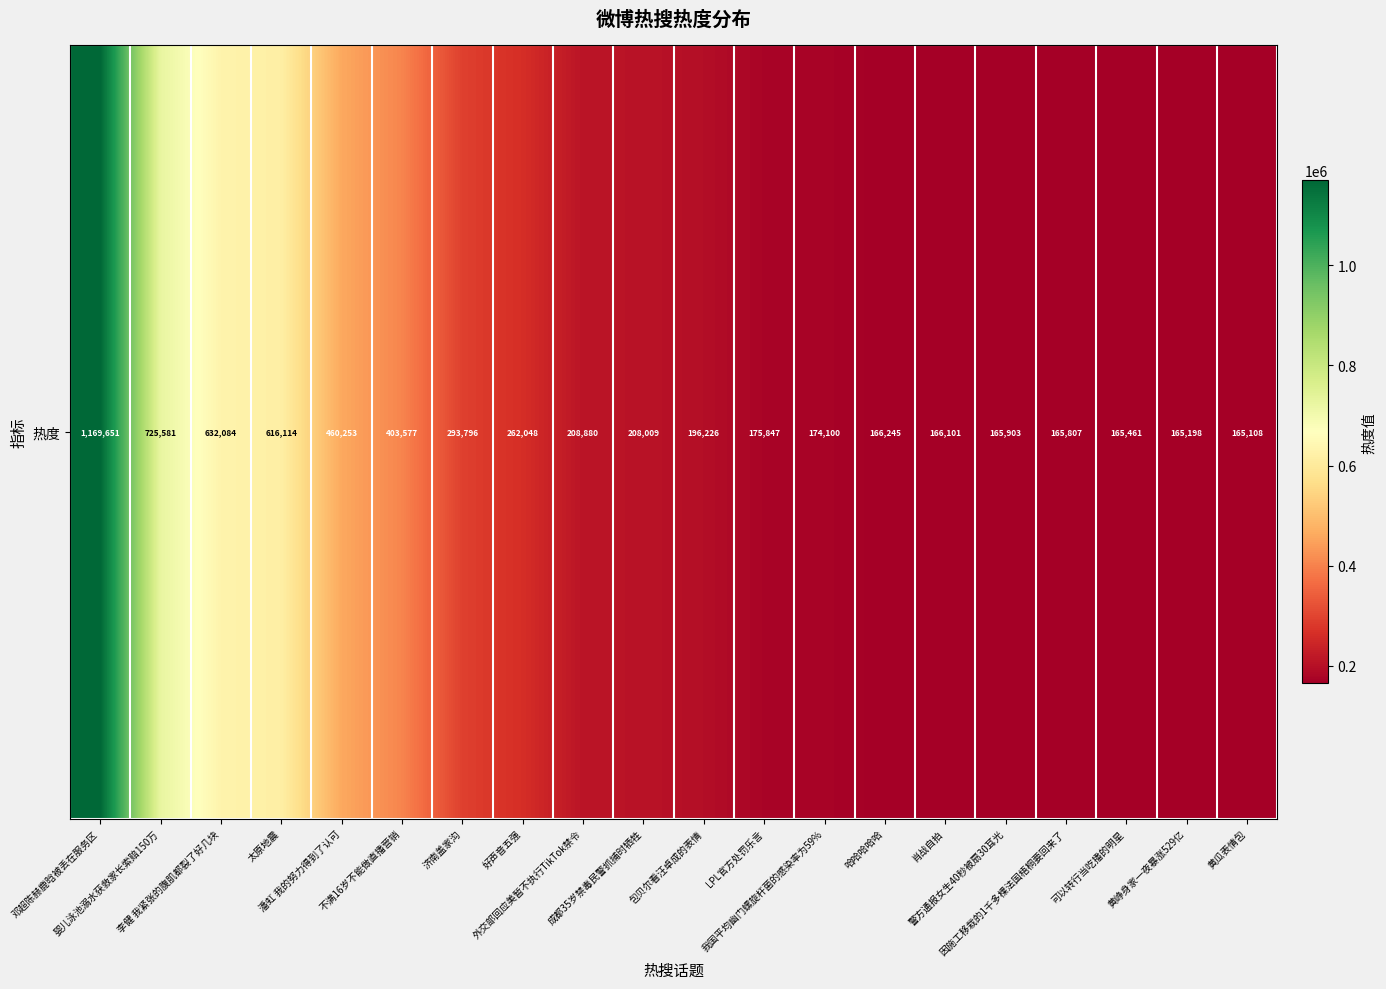

List the labels in order of value, largest first.

邓超陈赫鹿晗被丢在服务区, 婴儿泳池溺水获救家长索赔150万, 李健 我紧张的腹肌都裂了好几块, 太原地震, 潘虹 我的努力得到了认可, 不满16岁不能做直播营销, 济南盖家沟, 好声音五强, 外交部回应美暂不执行TikTok禁令, 成都35岁禁毒民警抓捕时牺牲, 包贝尔看汪卓成的表情, LPL官方处罚乐言, 我国平均幽门螺旋杆菌的感染率为59%, 哈哈哈哈哈, 肖战自拍, 警方通报女生40秒被扇30耳光, 因施工移栽的1千多棵法国梧桐要回来了, 可以转行当吃播的明星, 黄峥身家一夜暴涨529亿, 黄瓜表情包